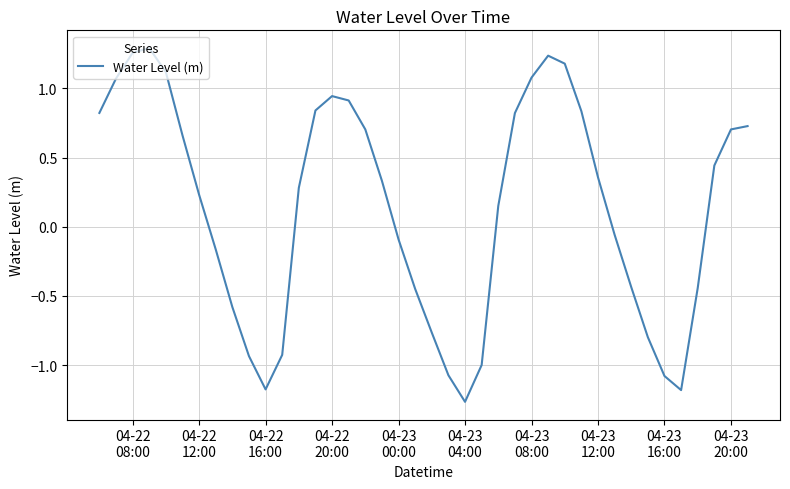

What is the difference between the maximum and minimum values?

2.6